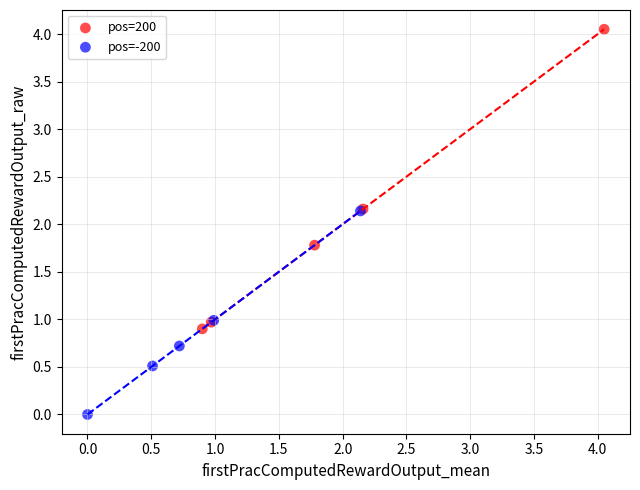

Which series reaches the maximum Y coordinate?

pos=200